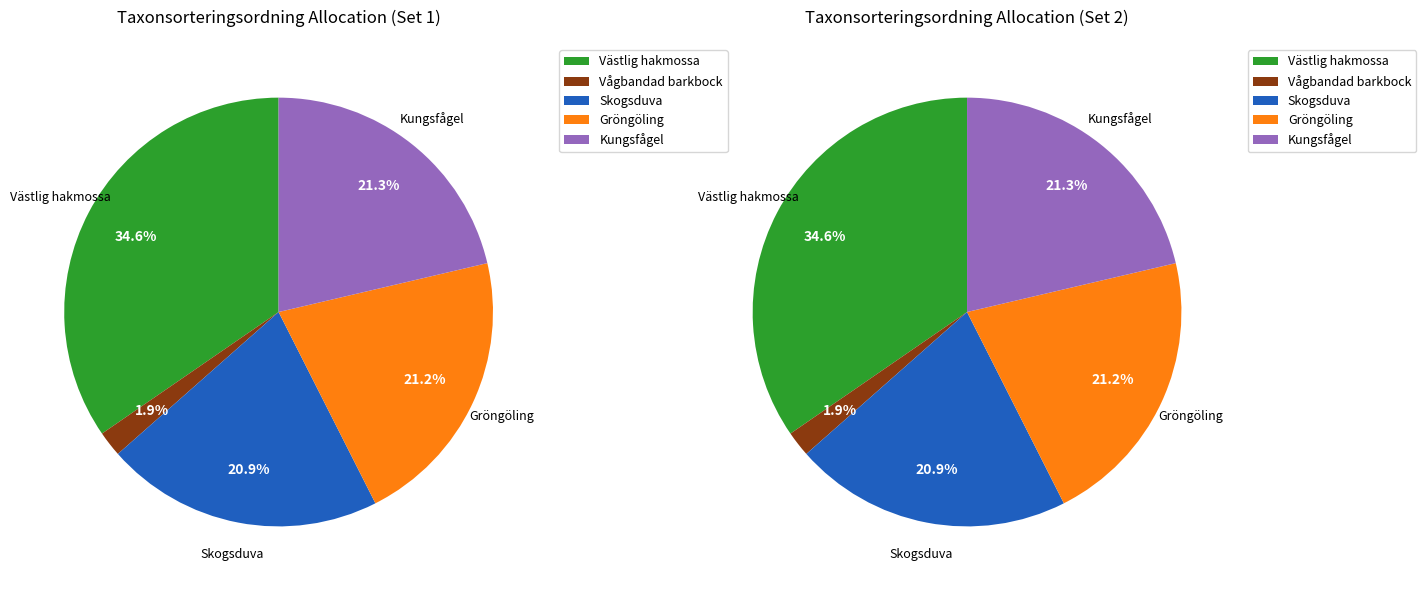

To the nearest percent, what portion does Skogsduva represent?

21%